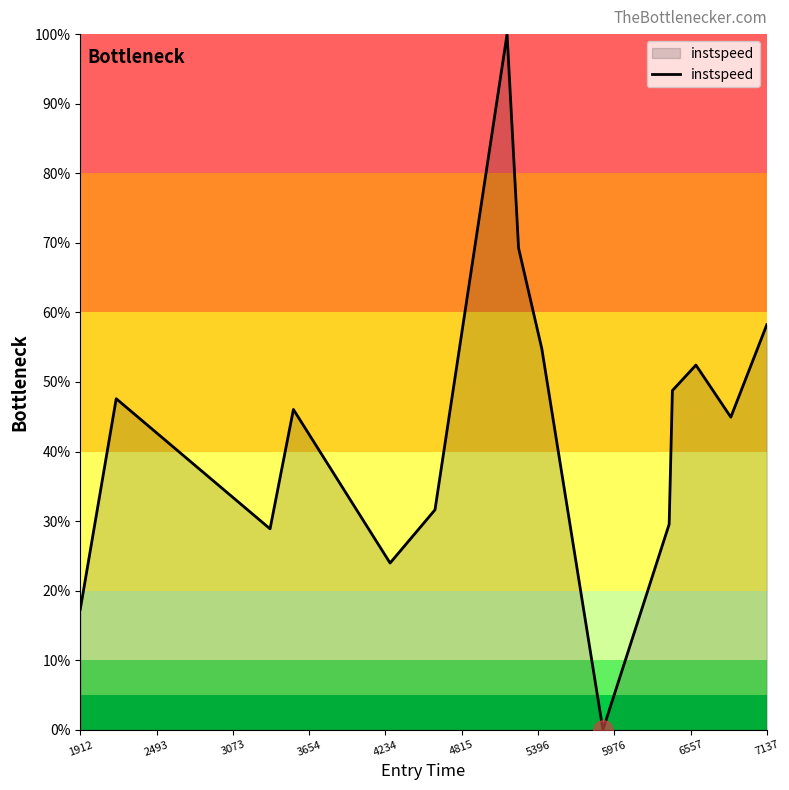

What is the maximum value shown in the chart?

100.0